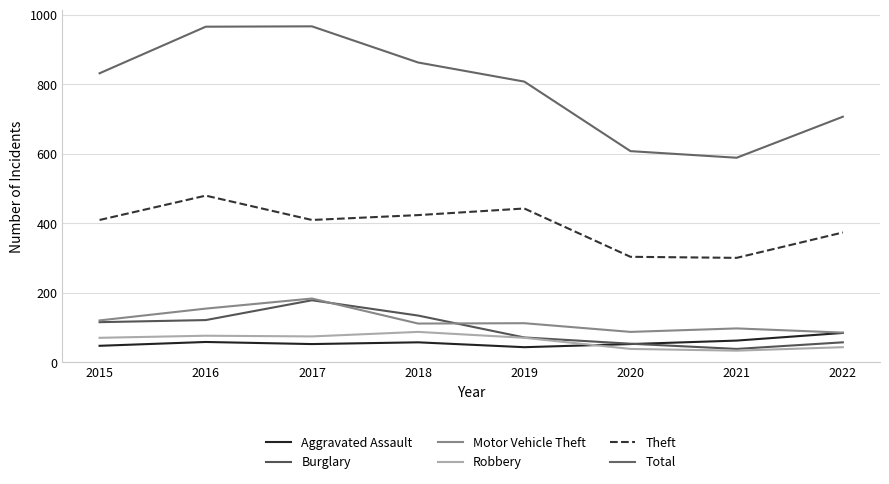

At 2015, list the series in order from largest to smallest.

Total, Theft, Motor Vehicle Theft, Burglary, Robbery, Aggravated Assault